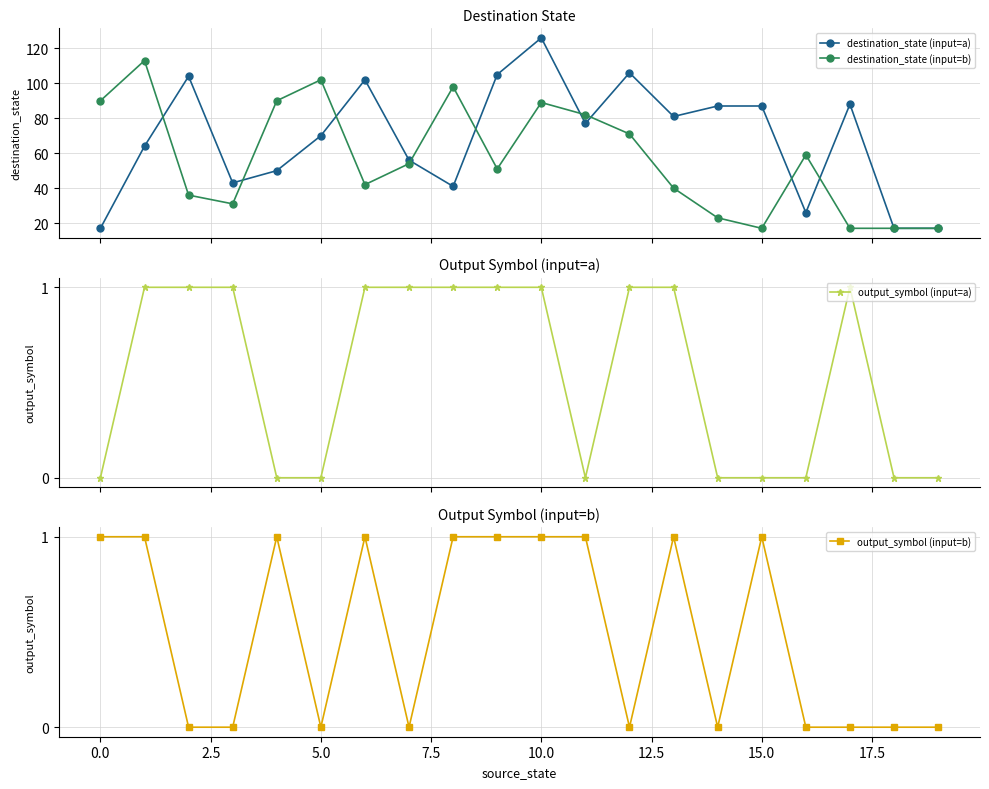

Where is the first local minimum for output_symbol (input=a)?

11